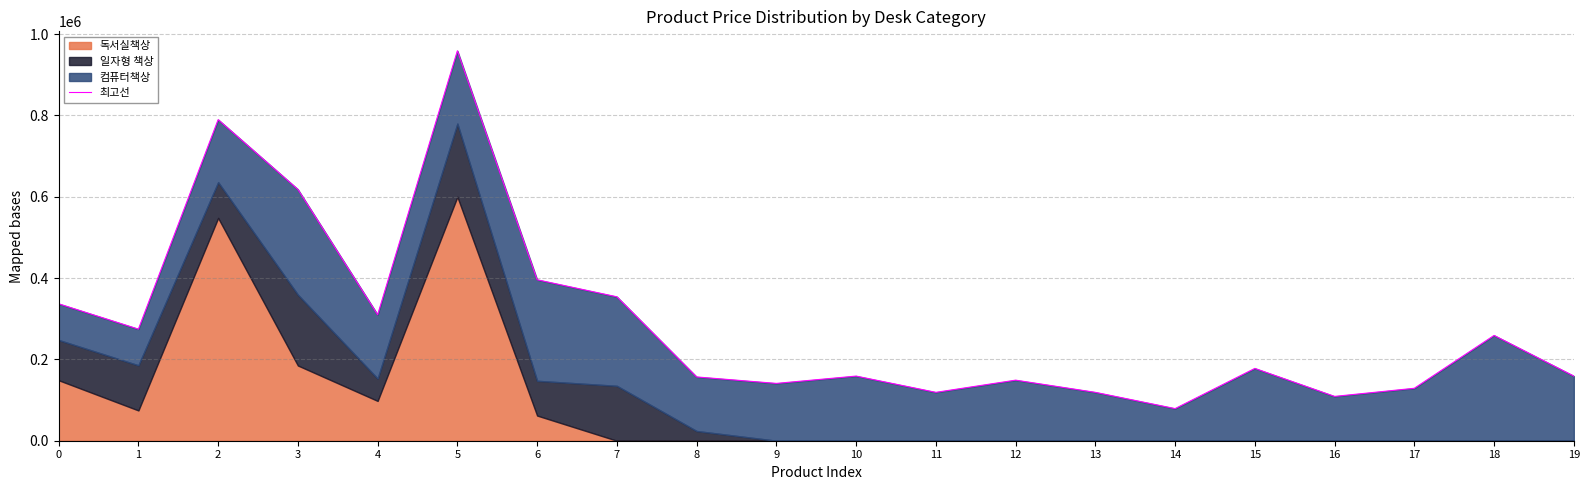

What is the maximum value shown in the chart?

958970